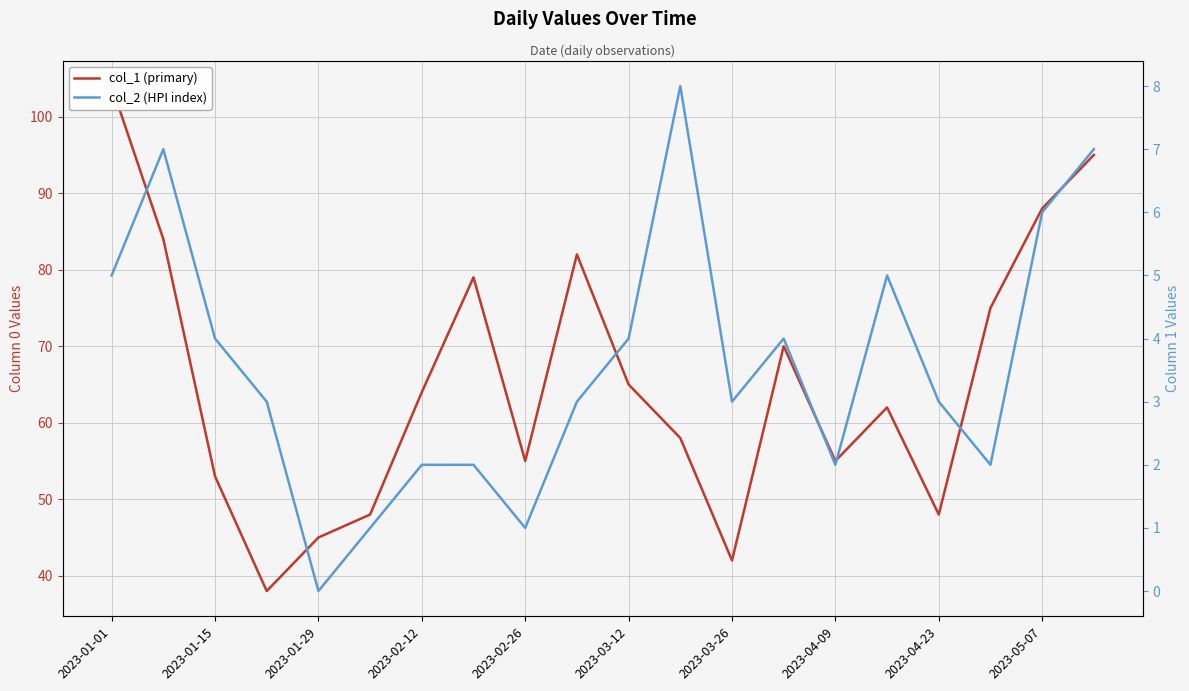

How many col_2 (HPI index) values are between 2 and 5?

13